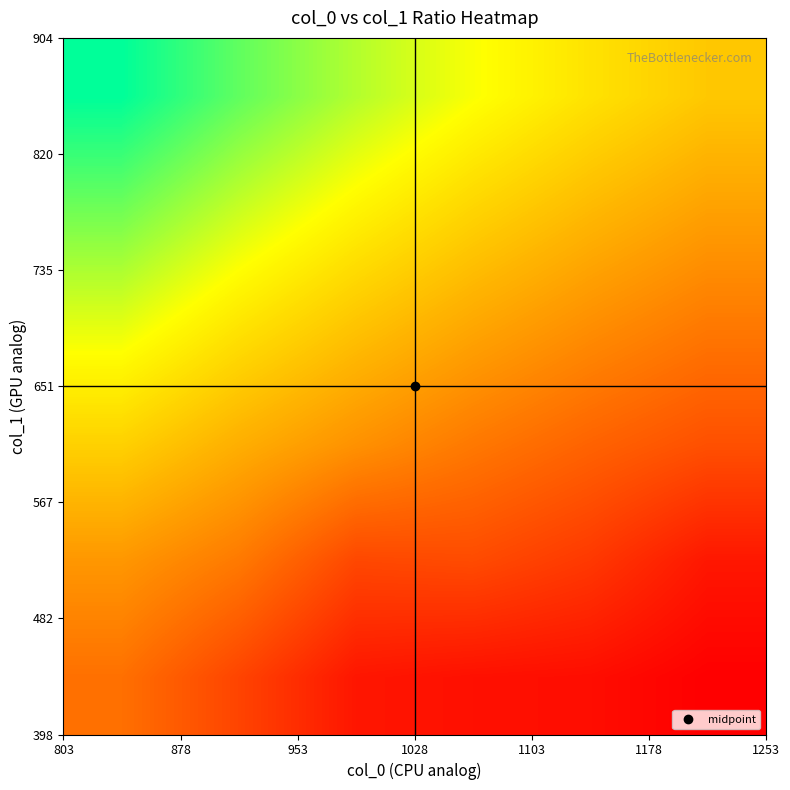

Count the number of data series in this chart.

6